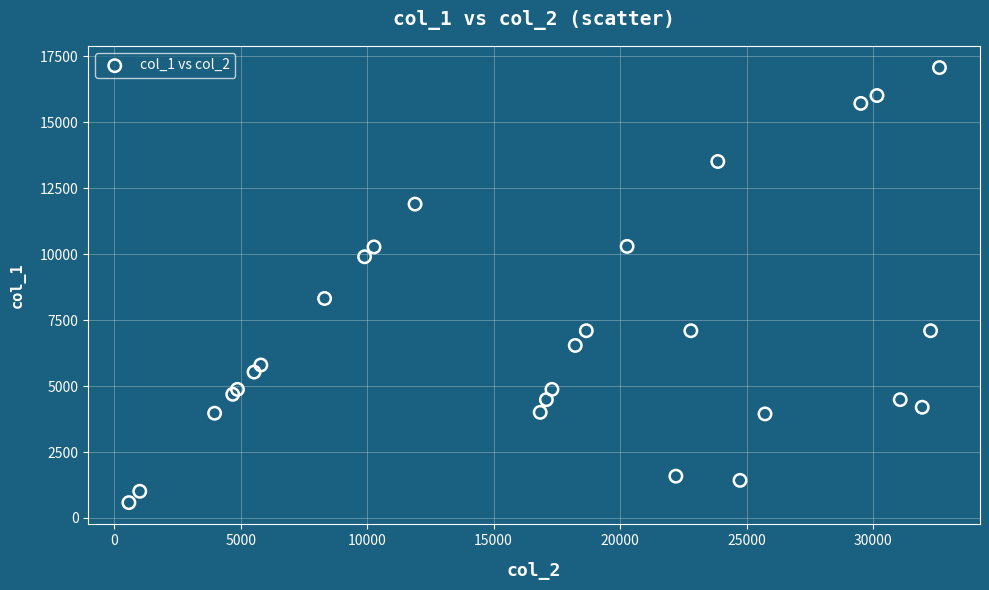

What Y value in the scatter plot is closest to 8825?

8318